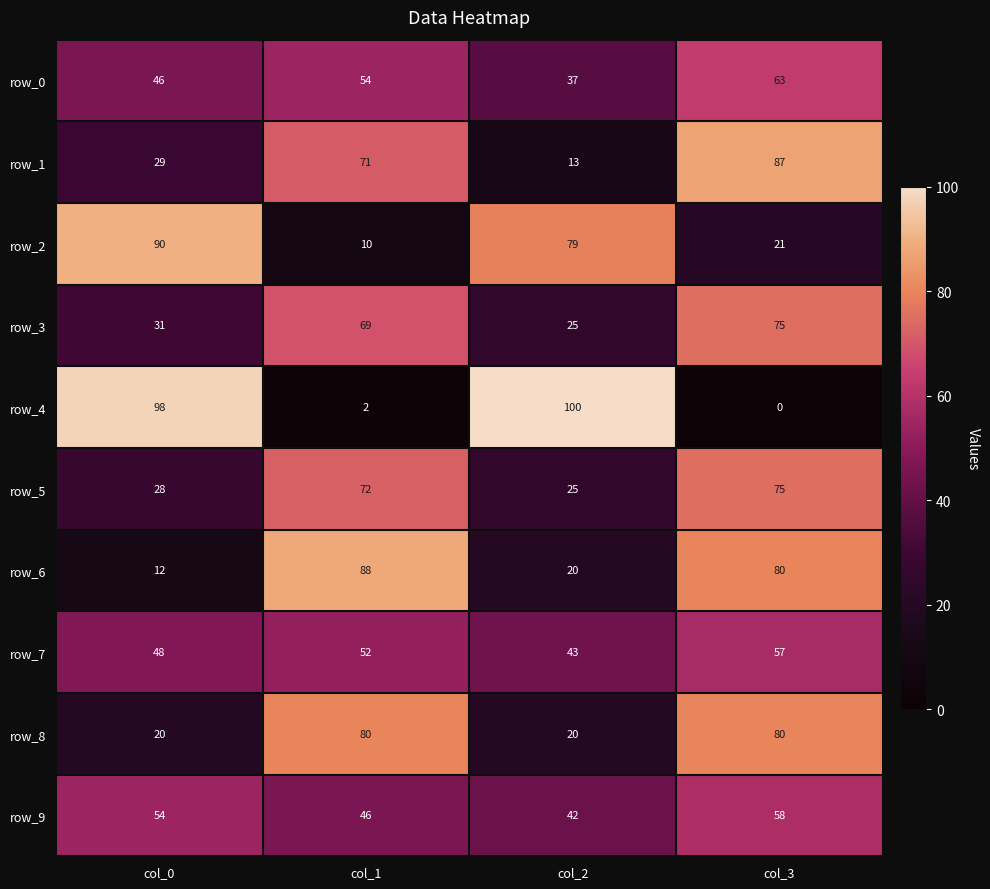

How many values in the row_1 series are below 71?

2